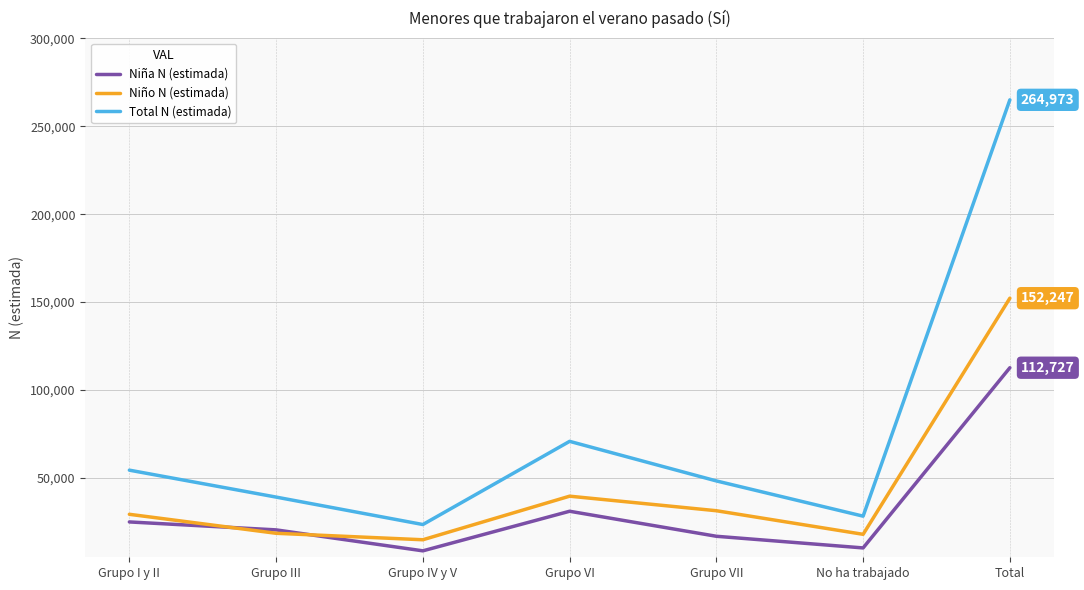

Which series has the largest range (max minus min)?

Total N (estimada)